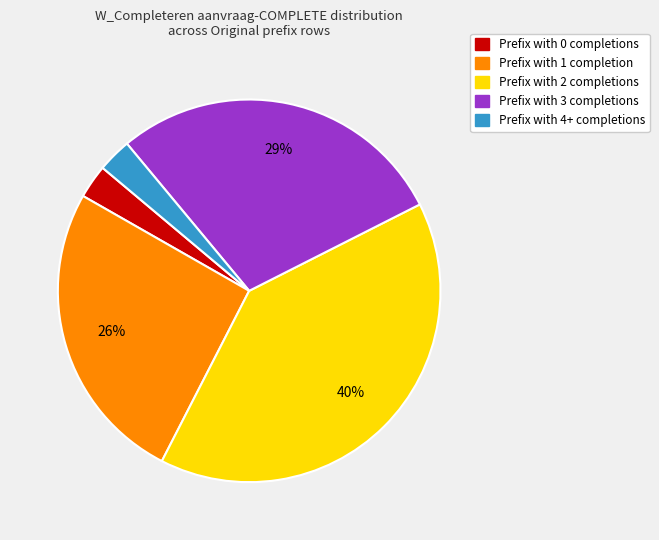

How many segments does this pie chart have?

5